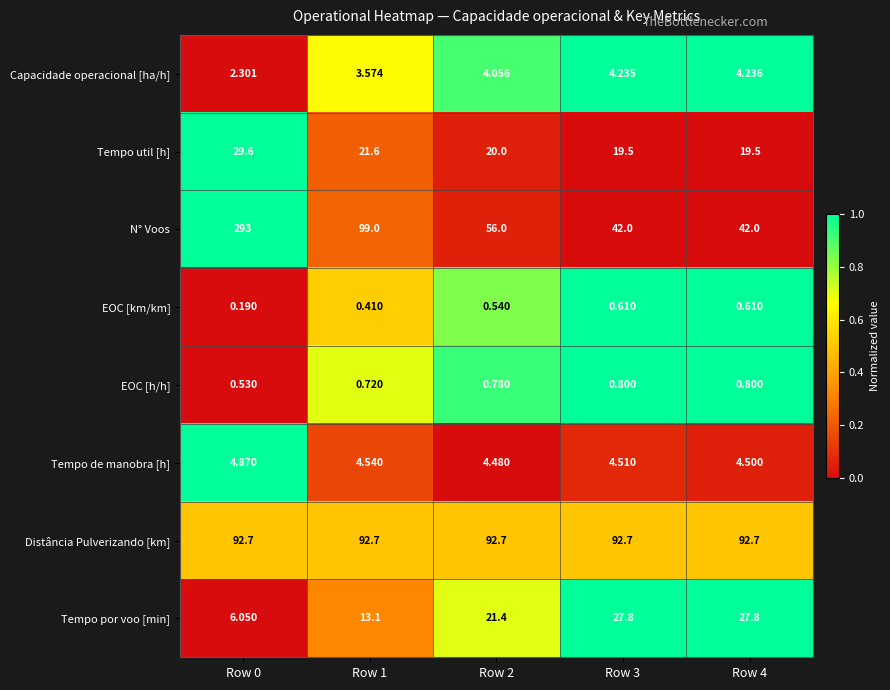

Between Row 2 and Row 4, which series saw the biggest shift?

N° Voos